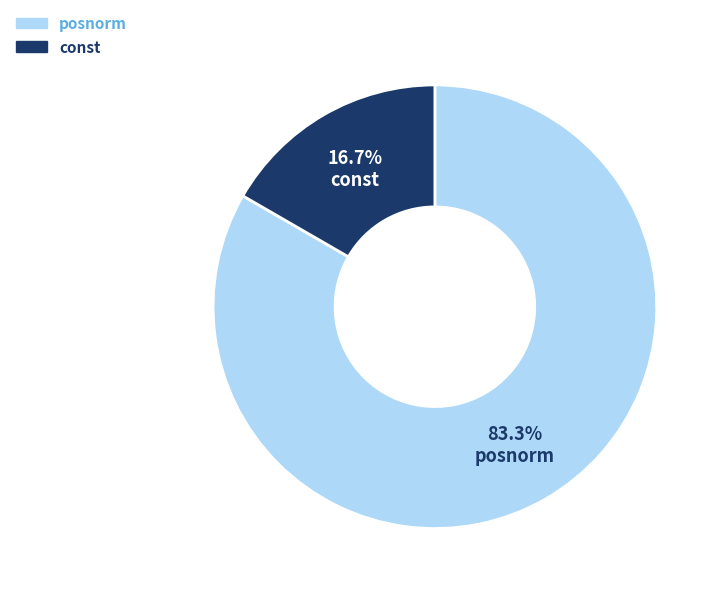

What is the ratio of the value at posnorm to the value at const?

5.0